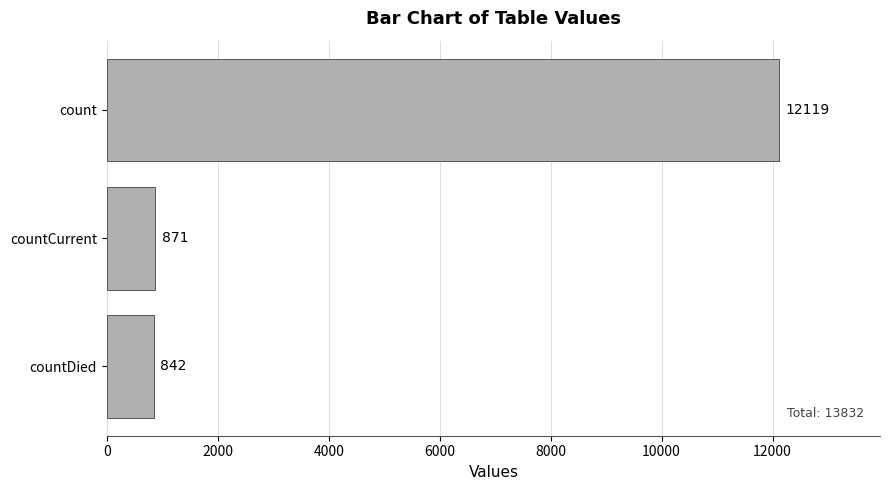

Which label corresponds to the smallest value in the chart?

countDied